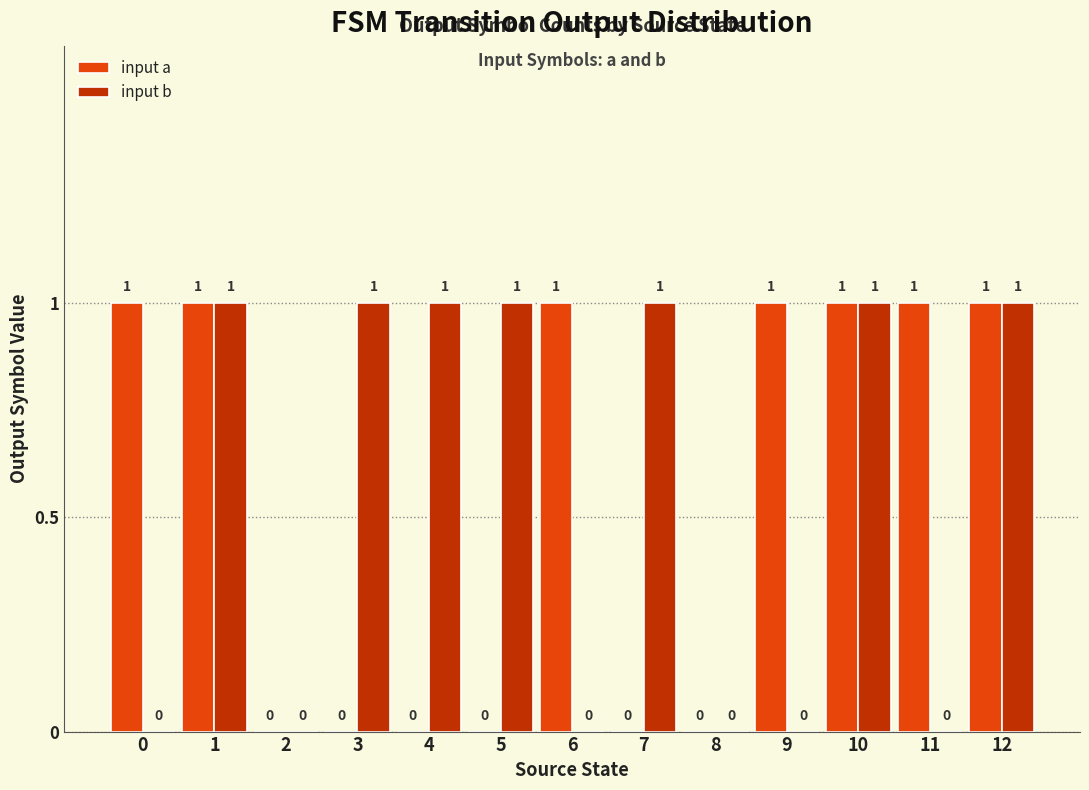

What is the spread (max minus min) of values at 7?

1